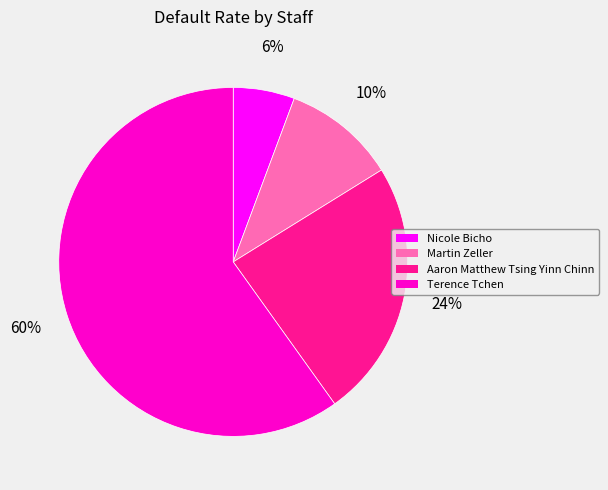

Which category accounts for the majority?

Terence Tchen